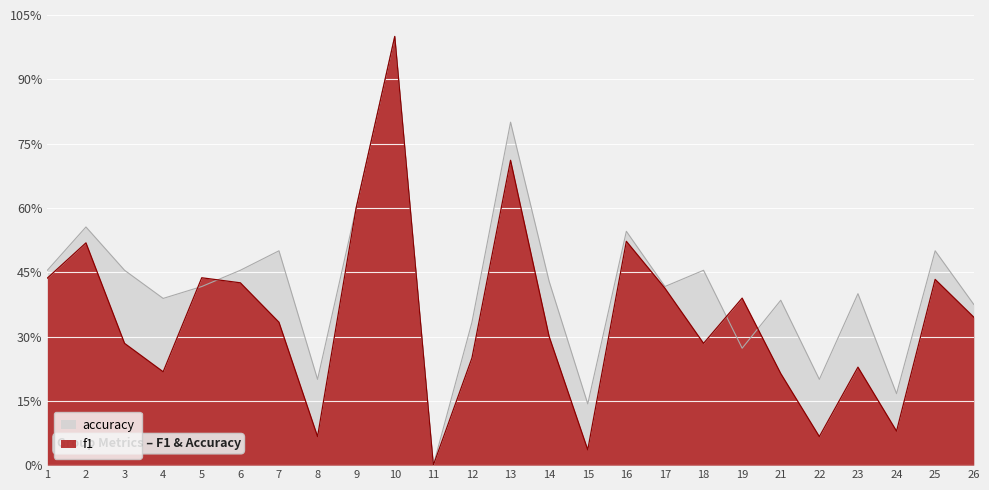

Read the accuracy value at 24.

0.2